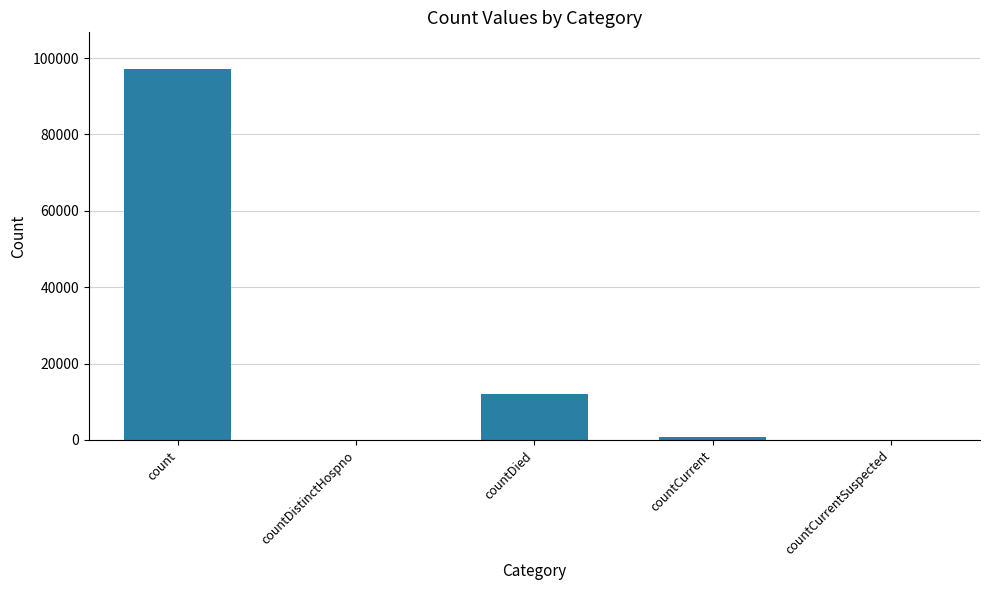

Reading right to left, list all the values displayed in this chart.

countCurrentSuspected=0	countCurrent=787	countDied=12034	countDistinctHospno=0	count=97027